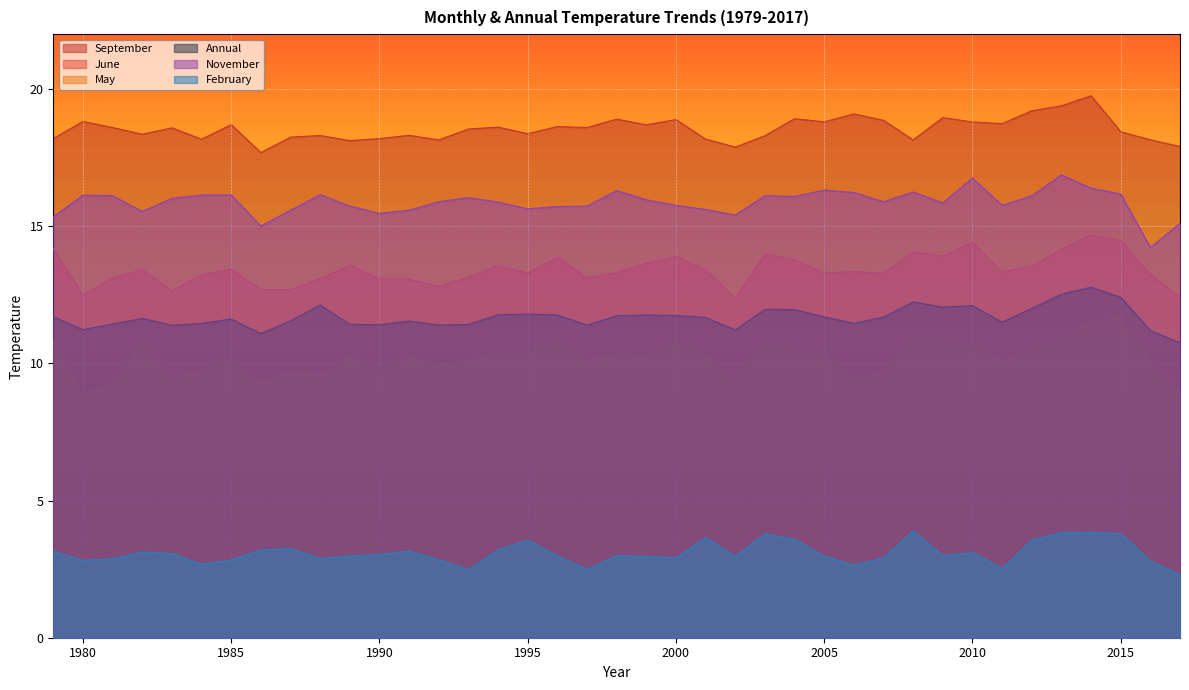

Rank the categories by Annual value from lowest to highest.

2017, 1986, 2016, 2002, 1980, 1983, 1997, 1992, 1990, 1993, 1989, 1981, 1984, 2006, 2011, 1991, 1987, 1985, 1982, 2001, 2007, 2005, 1979, 1998, 2000, 1999, 1996, 1994, 1995, 2004, 2003, 2012, 2009, 2010, 1988, 2008, 2015, 2013, 2014